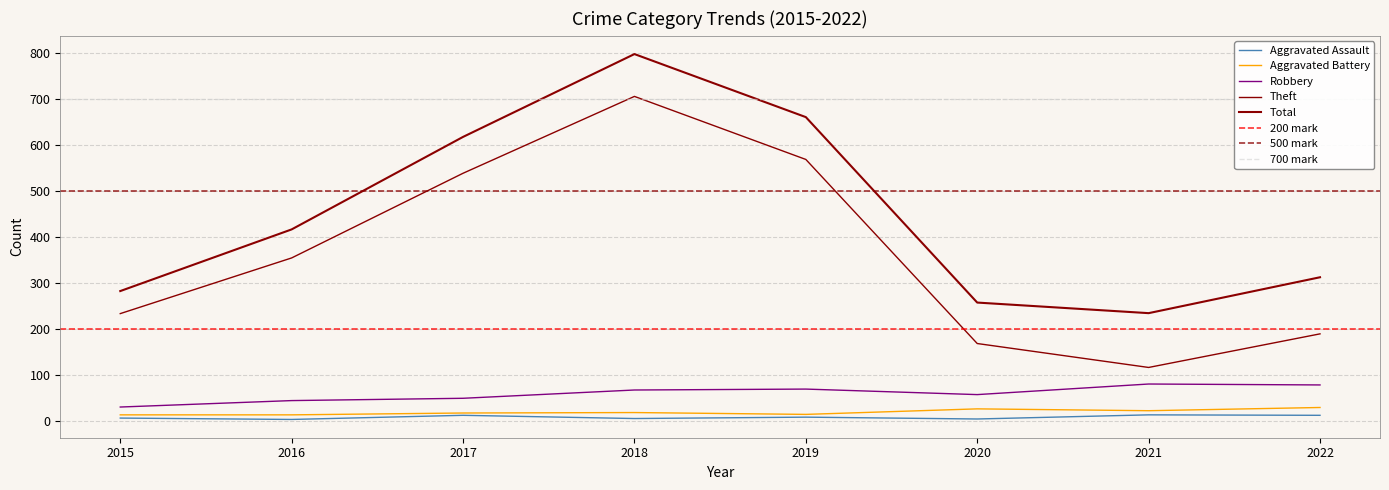

Is the value of Total at 2021 greater than the value of Robbery at 2017?

Yes